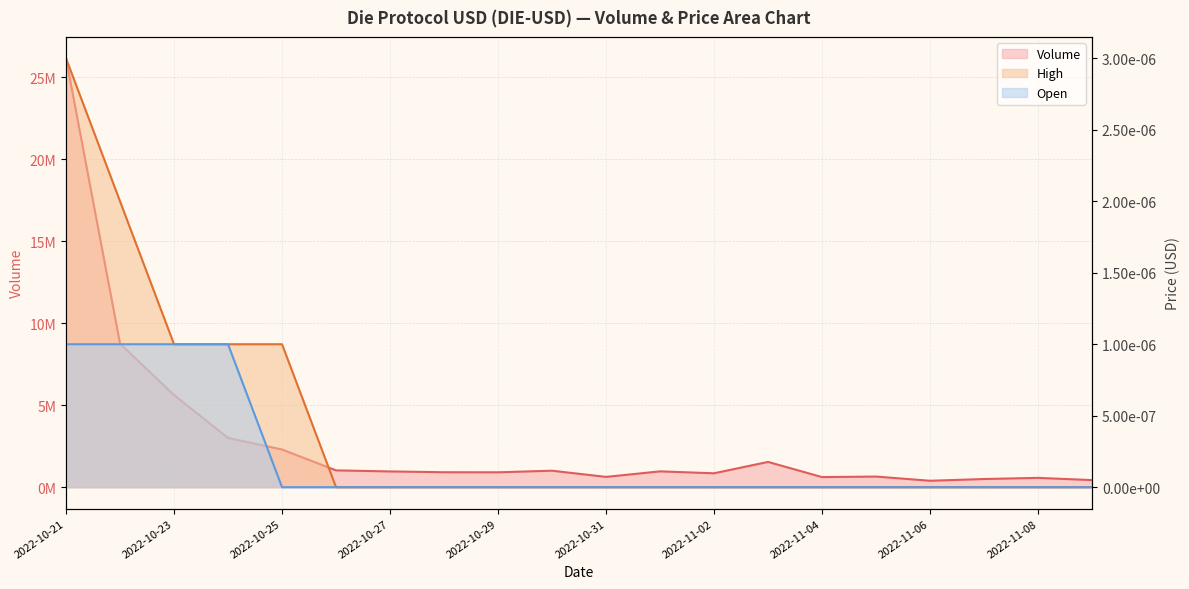

What are all the series names shown in the legend?

Volume, High, Open